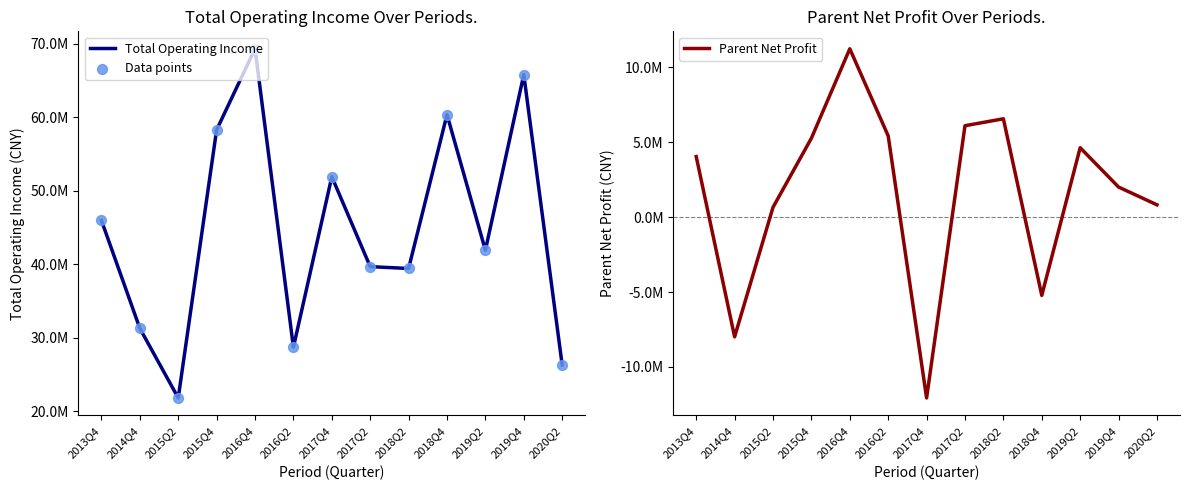

Which series reaches the maximum Y coordinate?

Total Operating Income